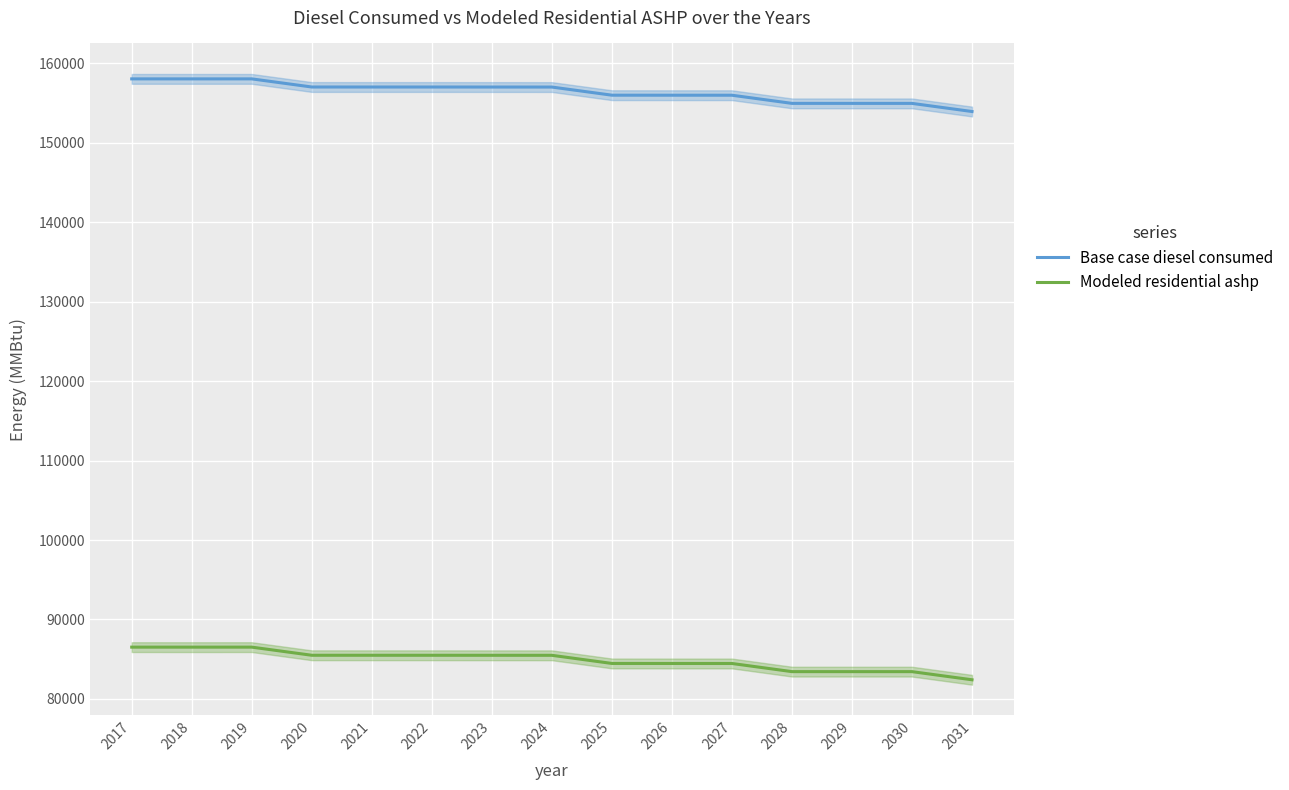

What is the approximate value of Base case diesel consumed at 2028?

154936.0